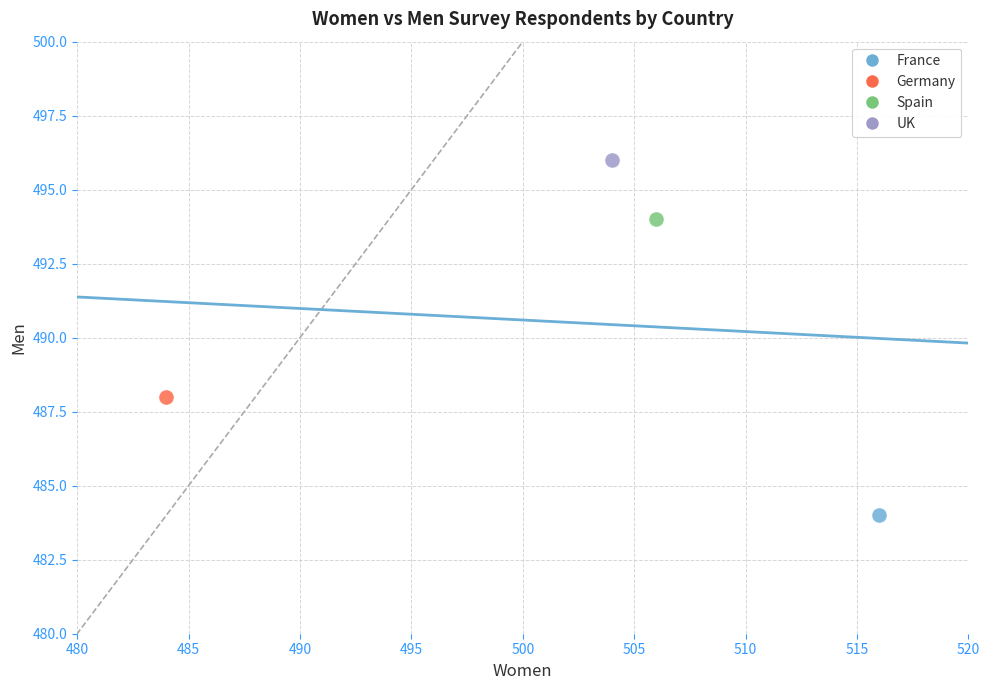

Which series contains the highest Y value?

UK